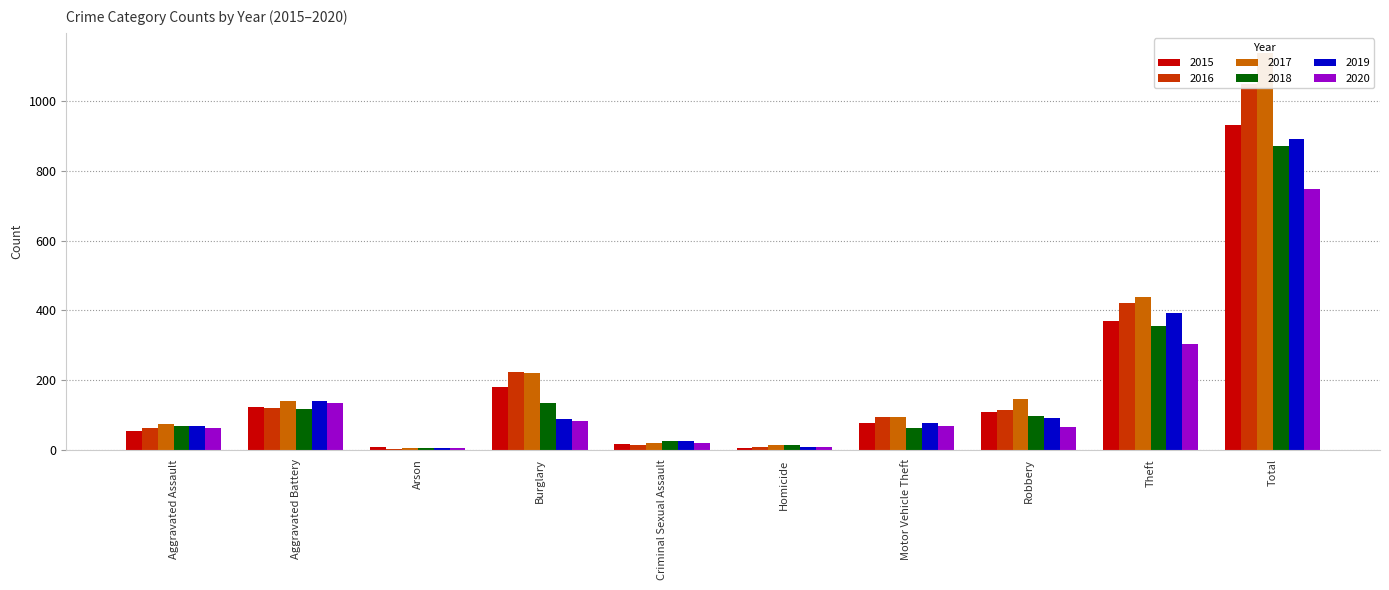

Between Aggravated Assault and Motor Vehicle Theft, which series saw the biggest shift?

2016